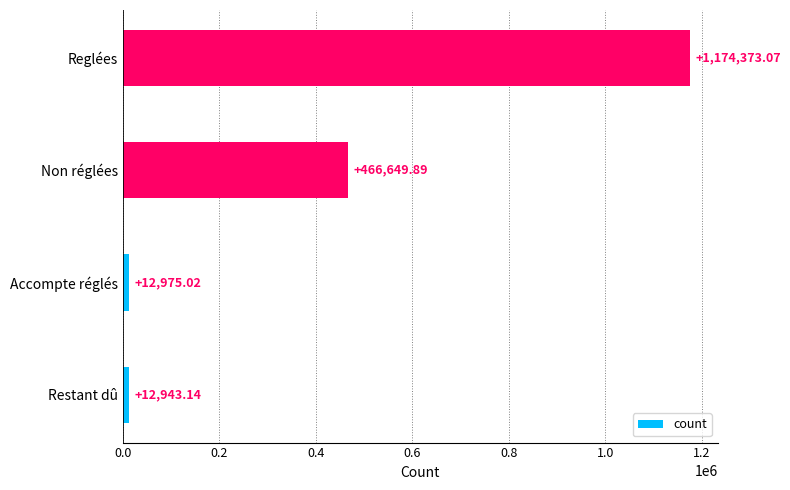

What is the sum of the values at Accompte réglés and Non réglées?

479624.9